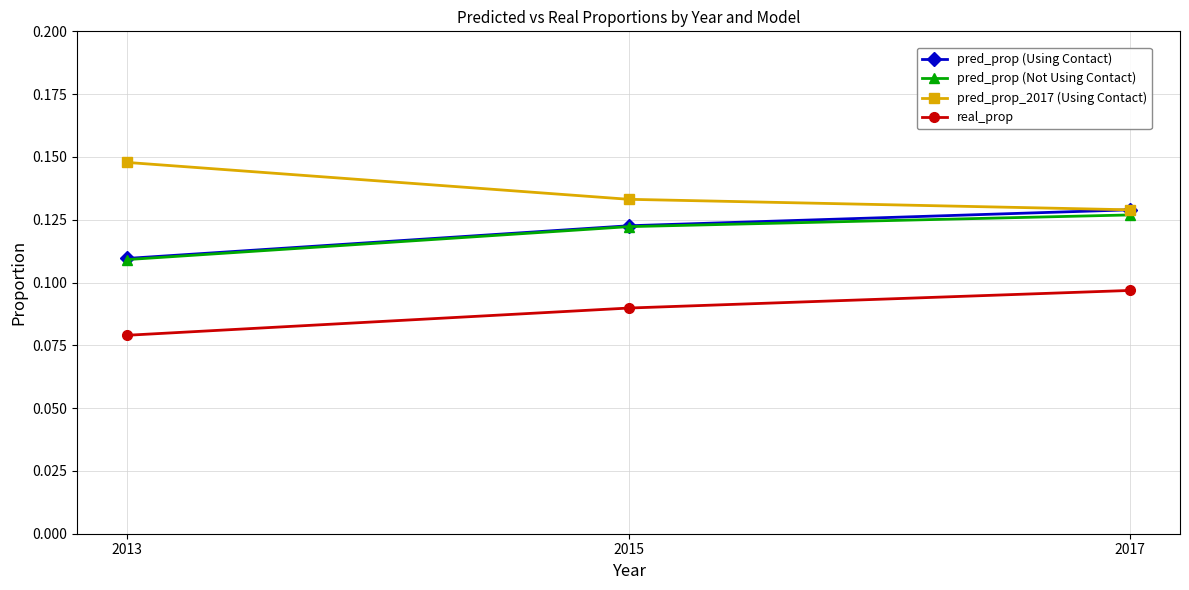

Is this an area chart (filled region under the line)?

No